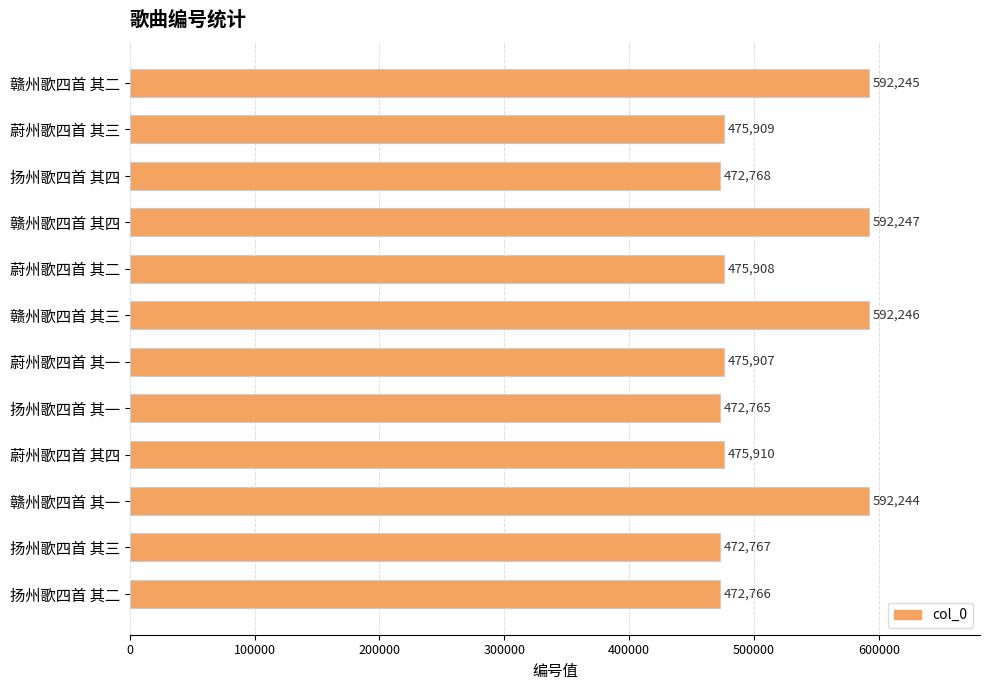

How many data points are less than 475909?

6